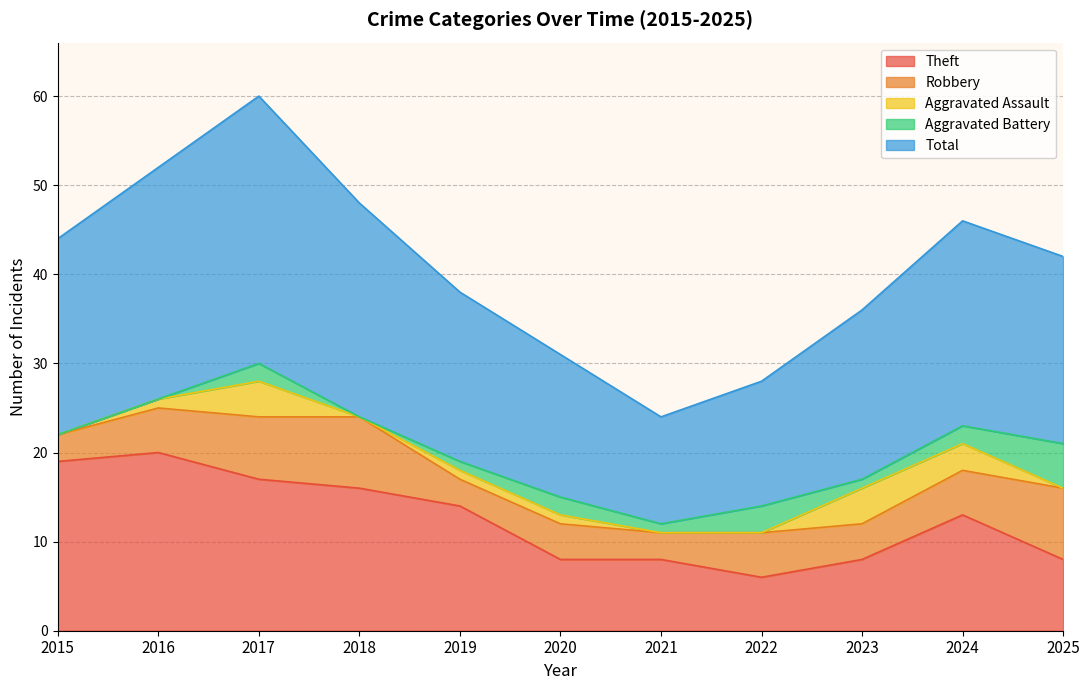

Which series has the largest range (max minus min)?

Total